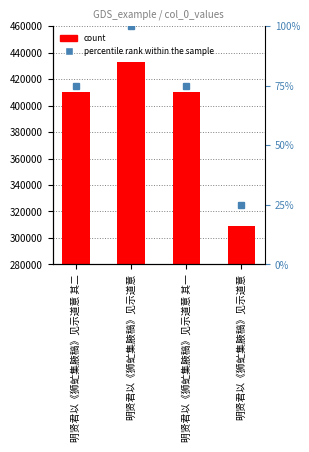

Which has a higher value, 明贤君以《狮虻集腋稿》见示道意 or 明贤君以《狮虻集腋稿》见示道意?

明贤君以《狮虻集腋稿》见示道意